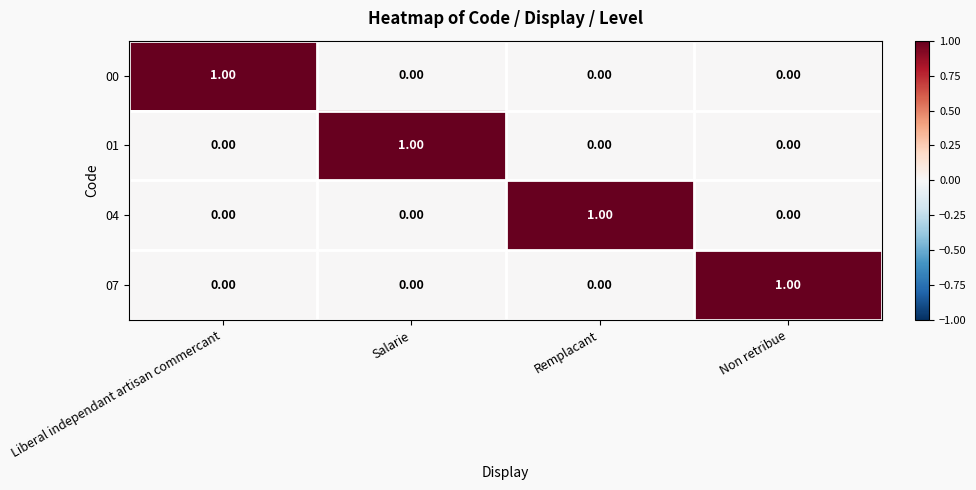

Which category has the highest value in the 07 series?

Non retribue